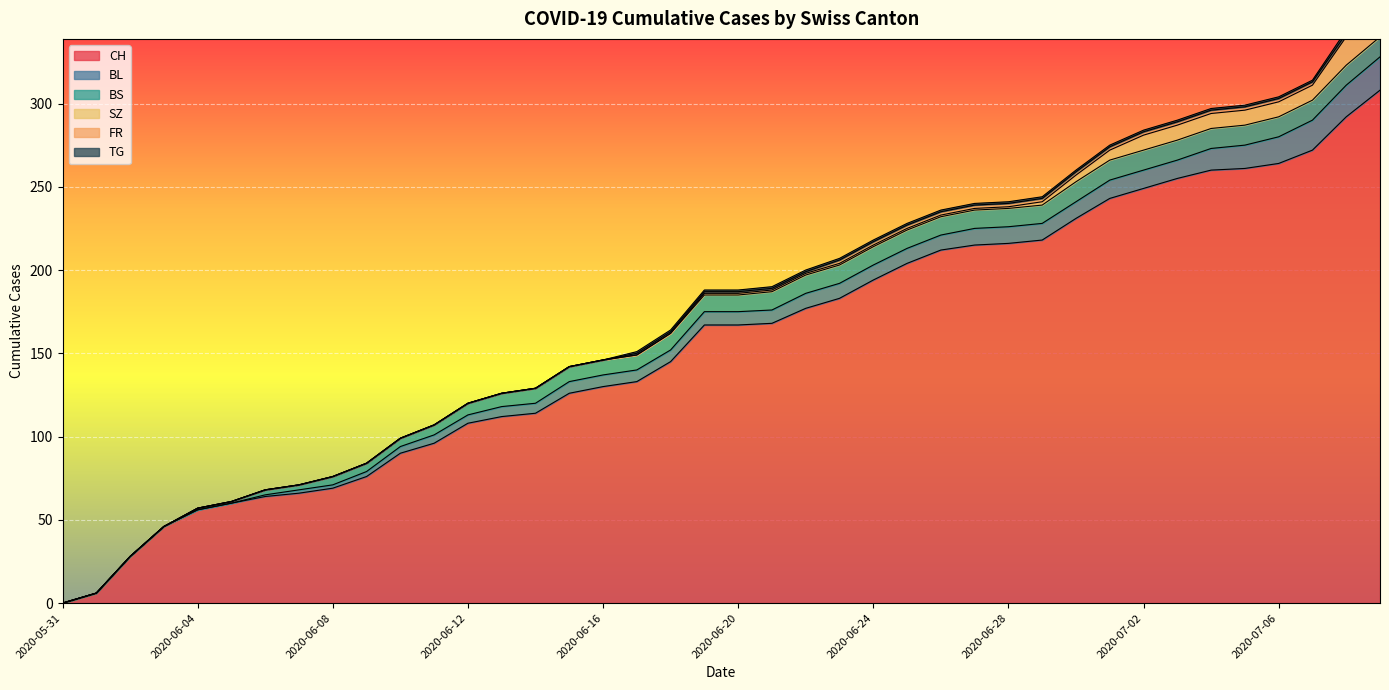

What is the label of the 32nd point from the left?

2020-07-01